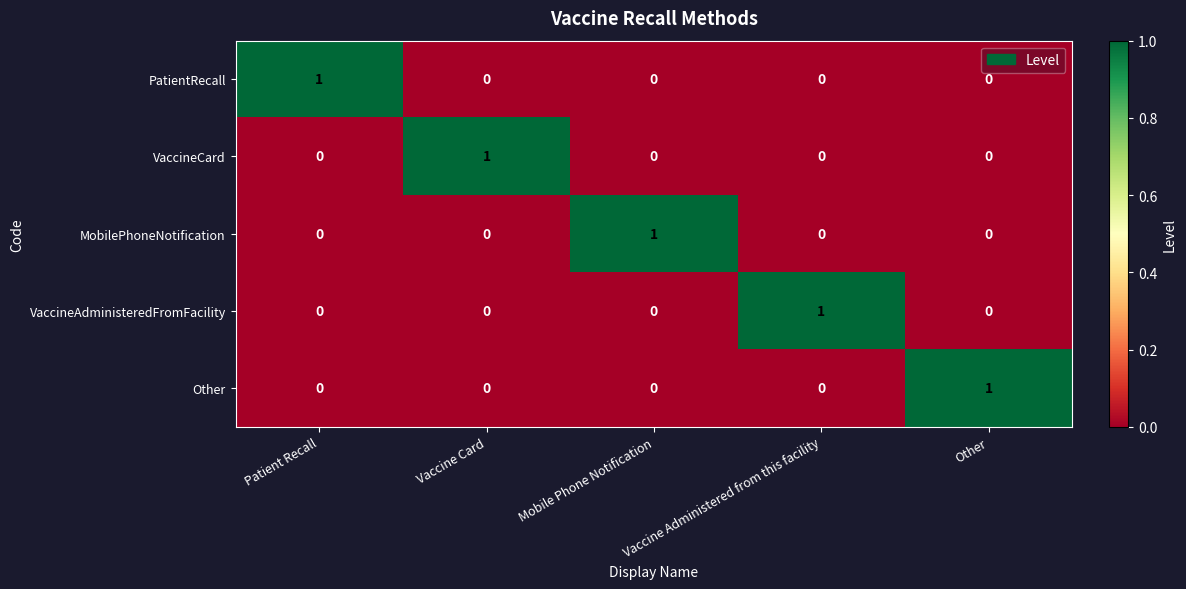

Count the VaccineAdministeredFromFacility values in the range 0 to 1.

5